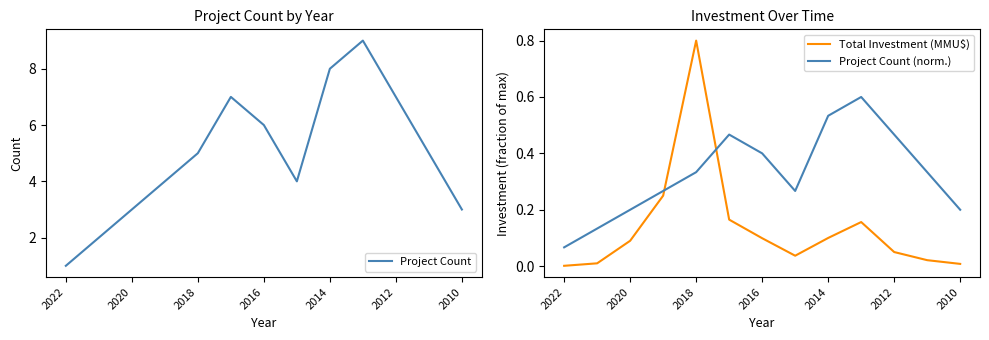

True or false: Project Count (norm.) has a value of 0.1 at 2010.

False